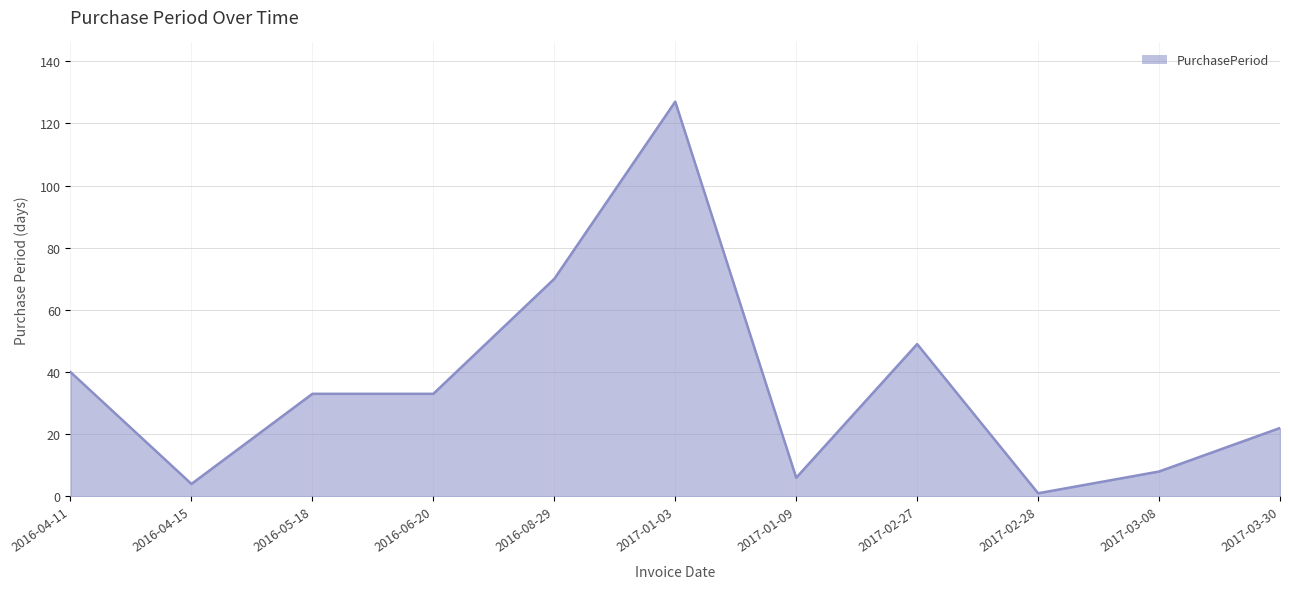

What position from the right is 2016-08-29?

7